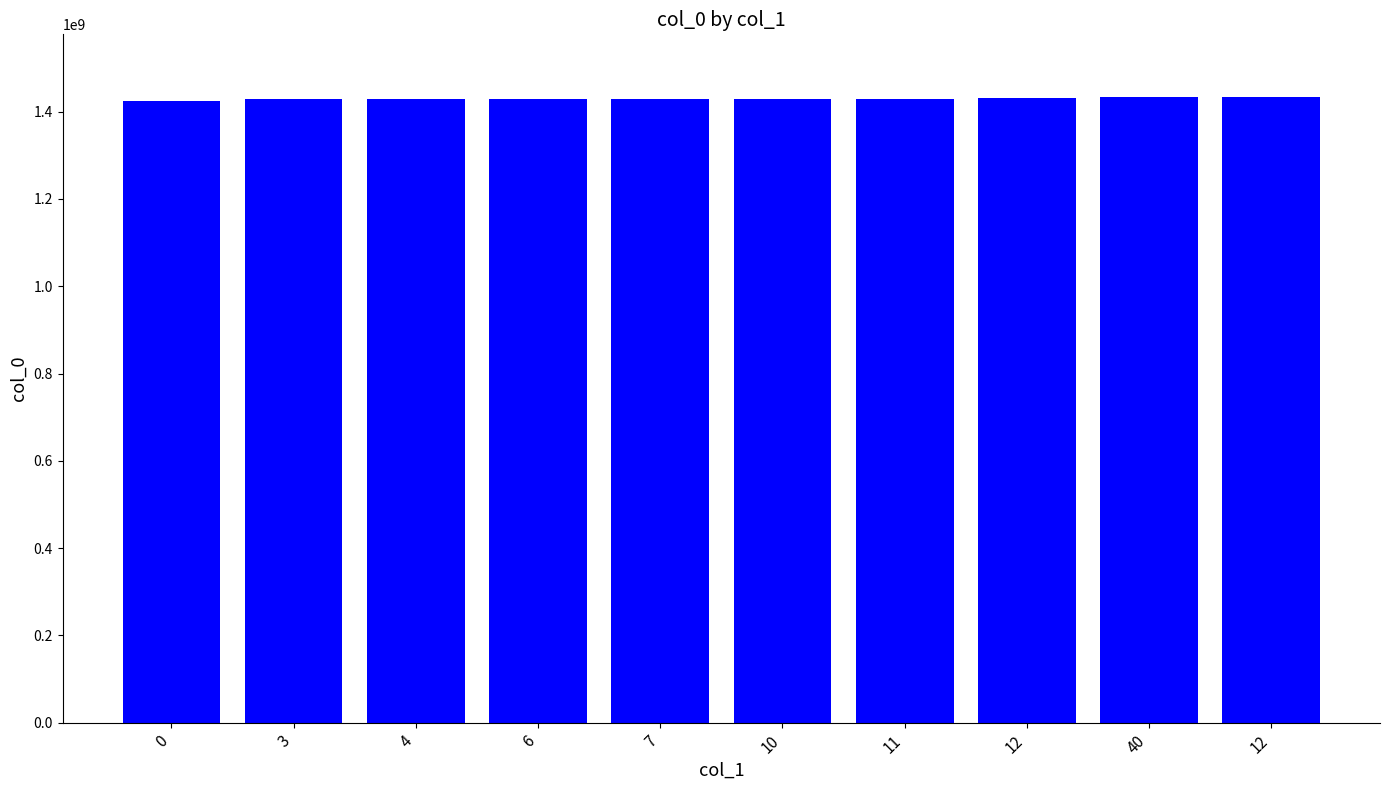

The value at 10 is 1980753087. True or false?

False